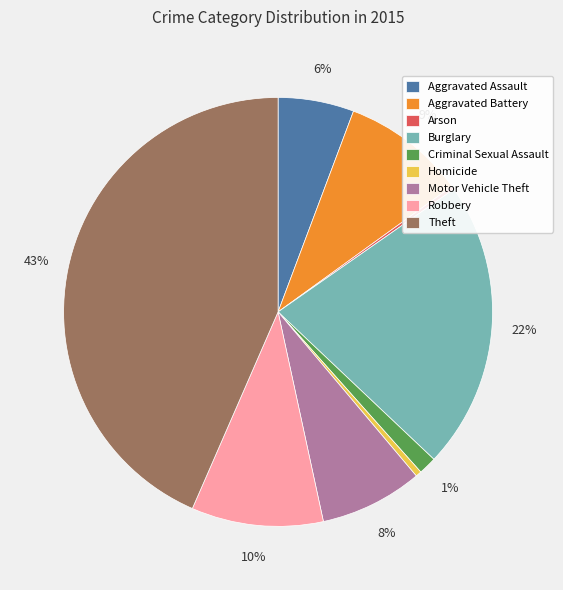

Between Homicide and Theft, which is larger?

Theft